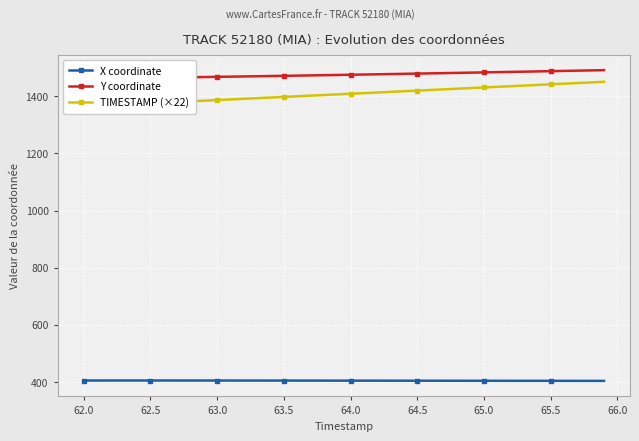

Is it true that X coordinate equals 188.6 at 64.5?

False